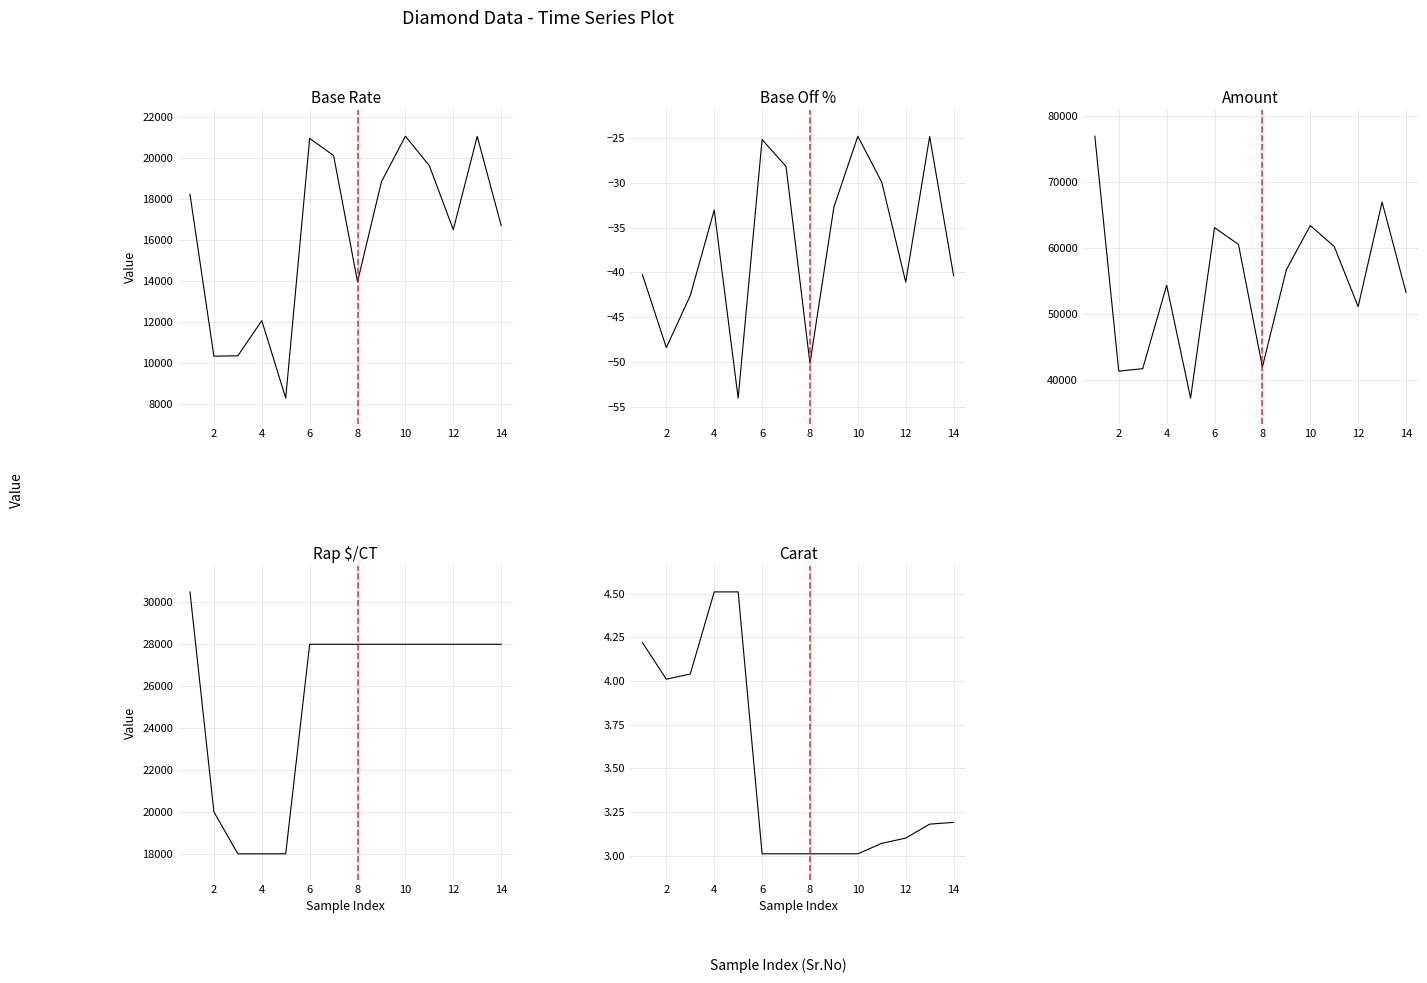

What is the difference between the maximum and minimum values in the Rap $/CT series?

12500.0